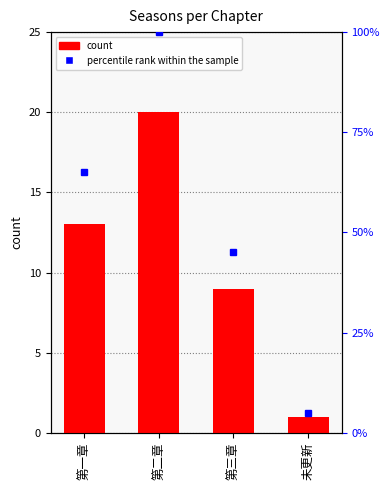

What position from the right is 第二章?

3